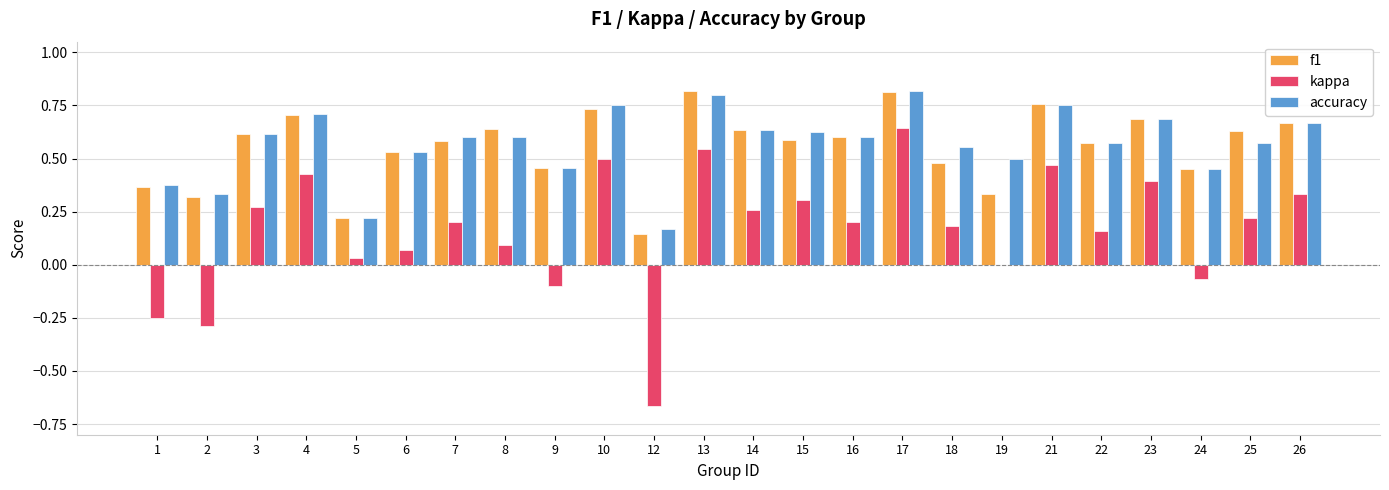

What are all the series names shown in the legend?

f1, kappa, accuracy